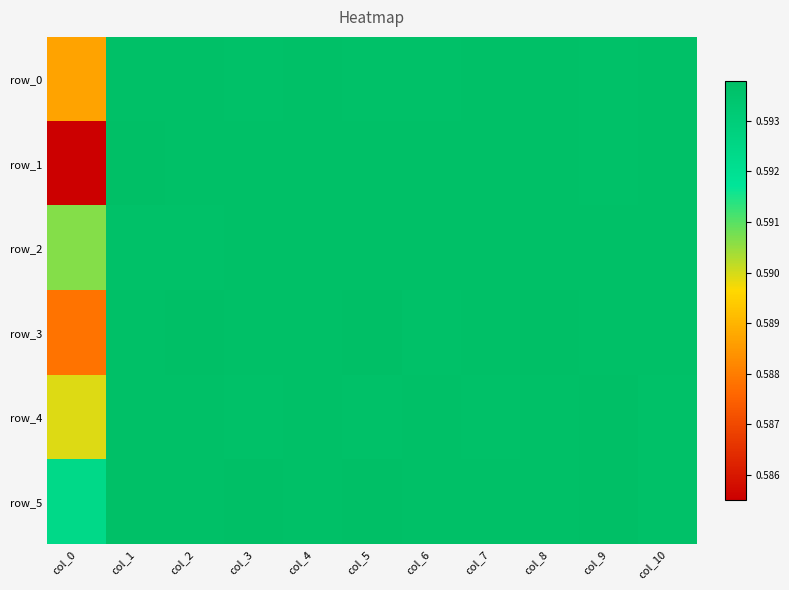

What is the average value of the row_2 series?

0.6